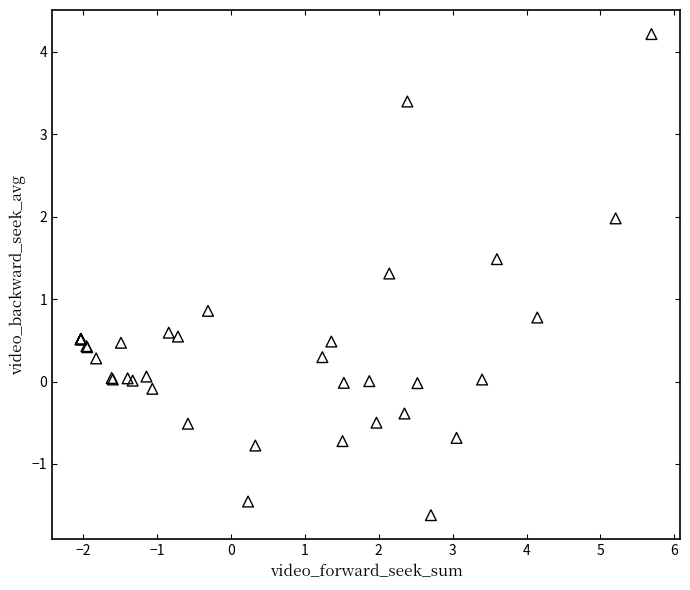

What Y value in the scatter plot is closest to 1?

0.9